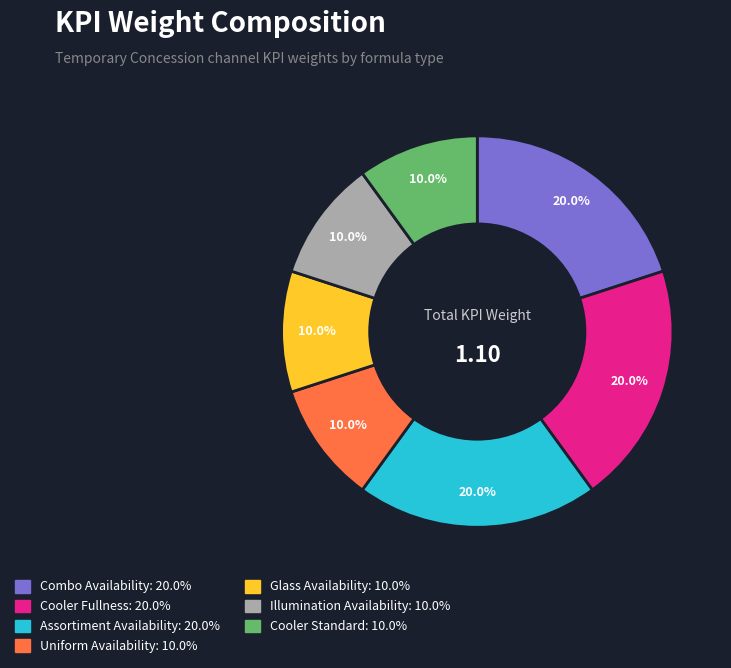

Does any single category account for the majority?

No